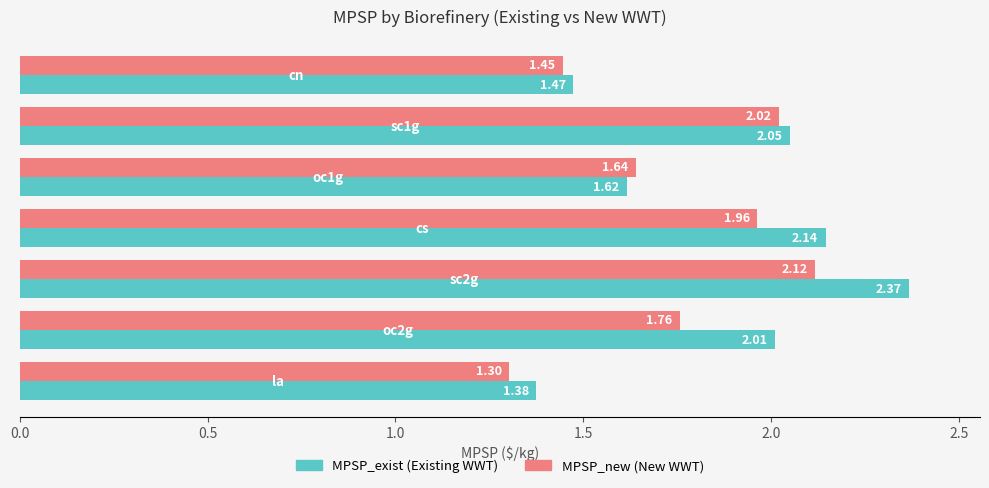

How many distinct data groups are displayed?

2